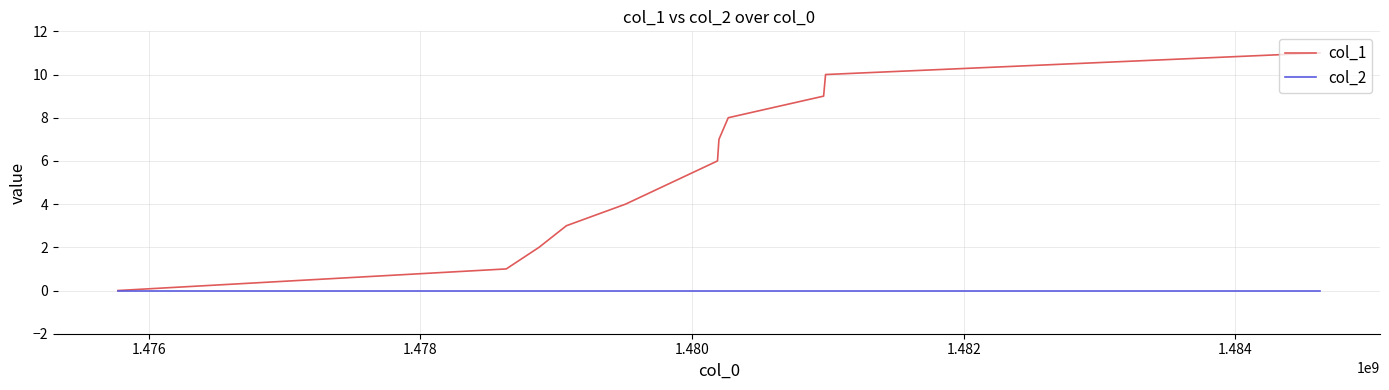

List the series in order of their overall mean, highest first.

col_1, col_2